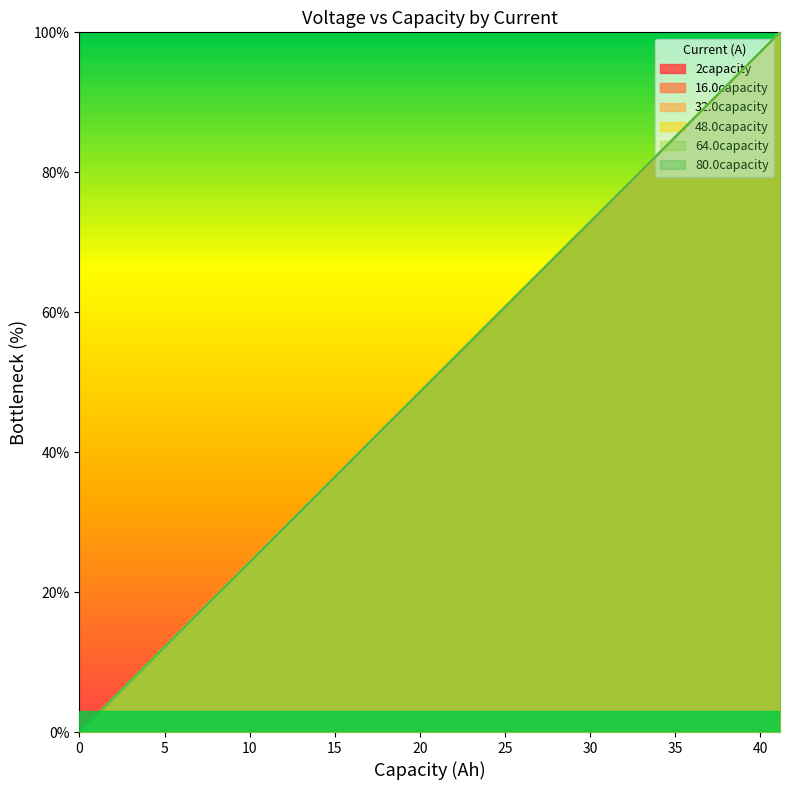

True or false: 64.0capacity and 32.0capacity intersect in this chart.

False